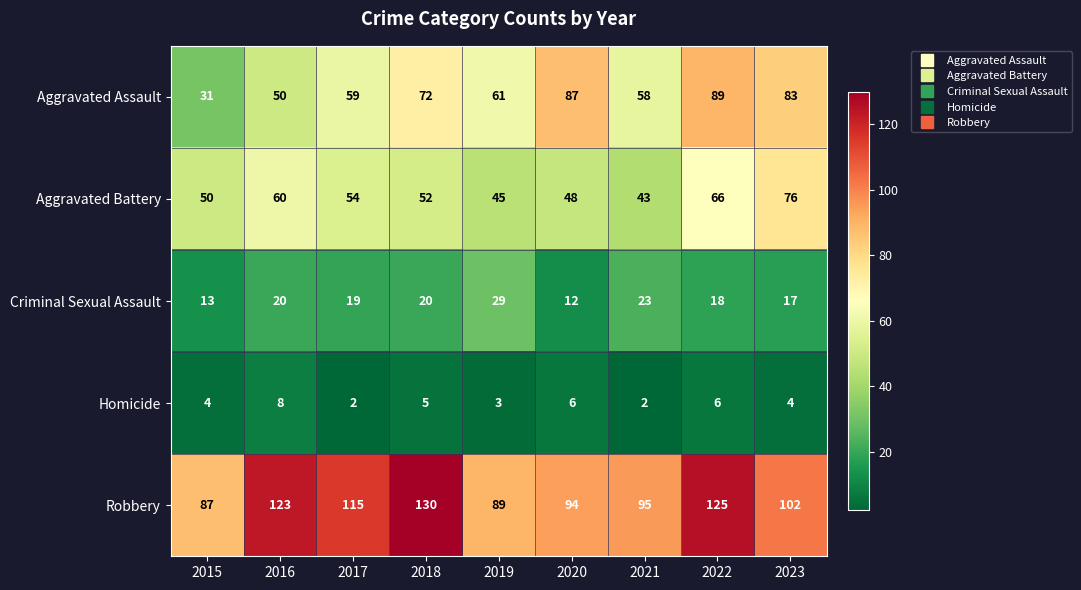

The Homicide series shows 1 at 2017. True or false?

False